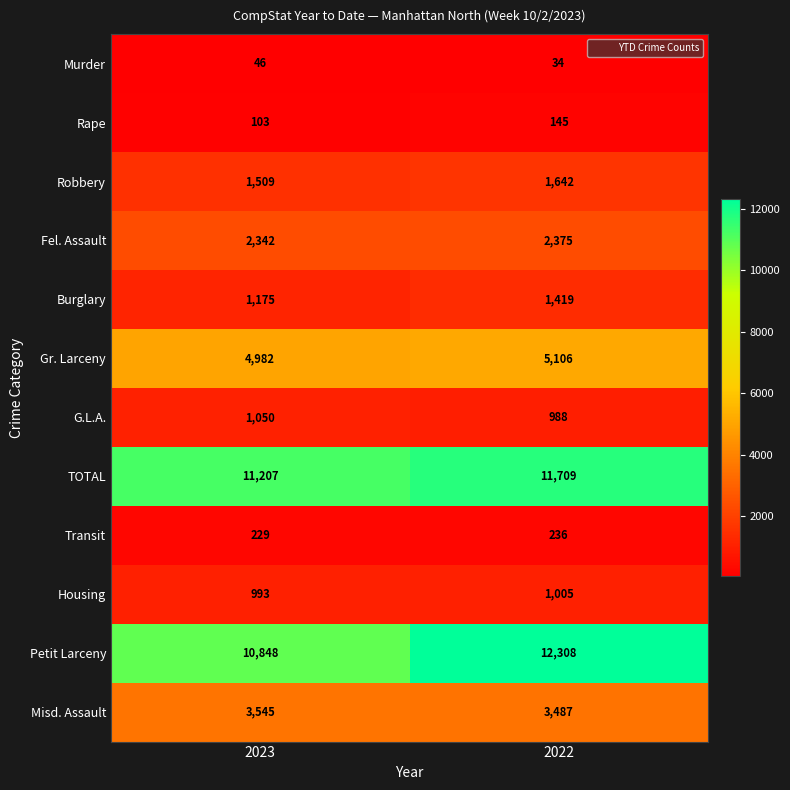

True or false: Transit has a value of 229 at 2023.

True